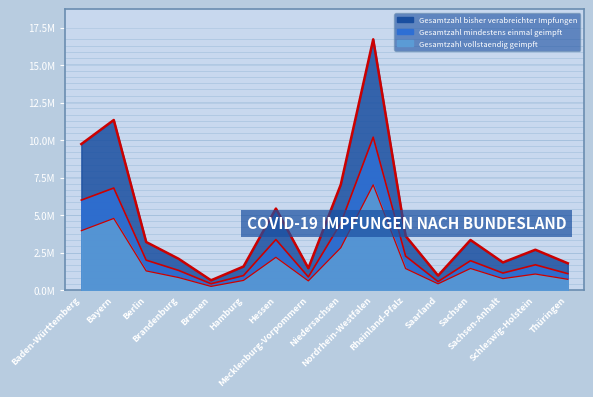

How many categories are shown in the chart?

16